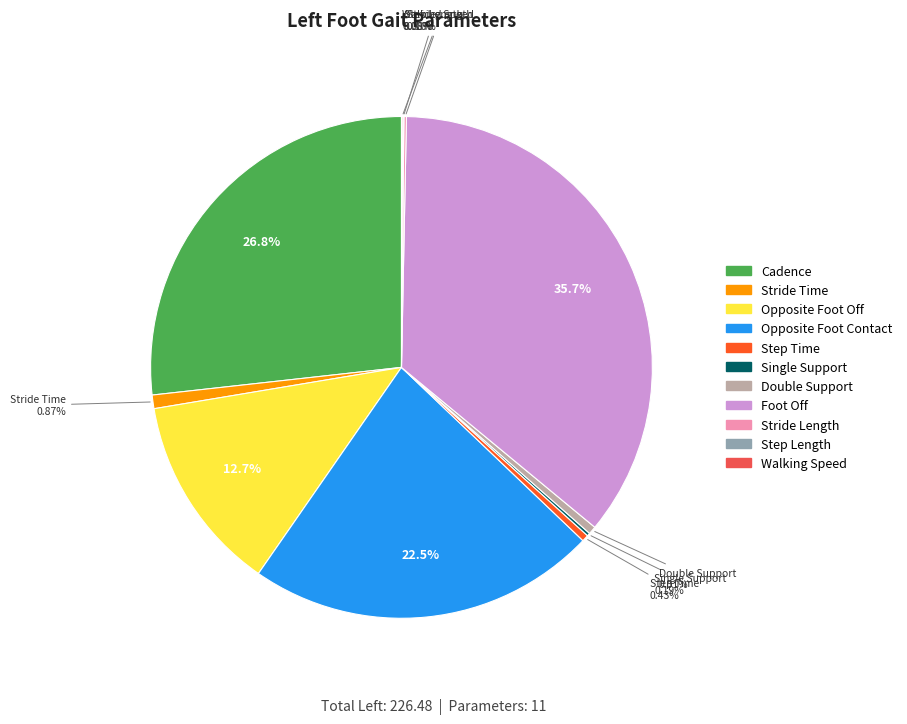

What percentage is NOT represented by Double Support?

99.5%